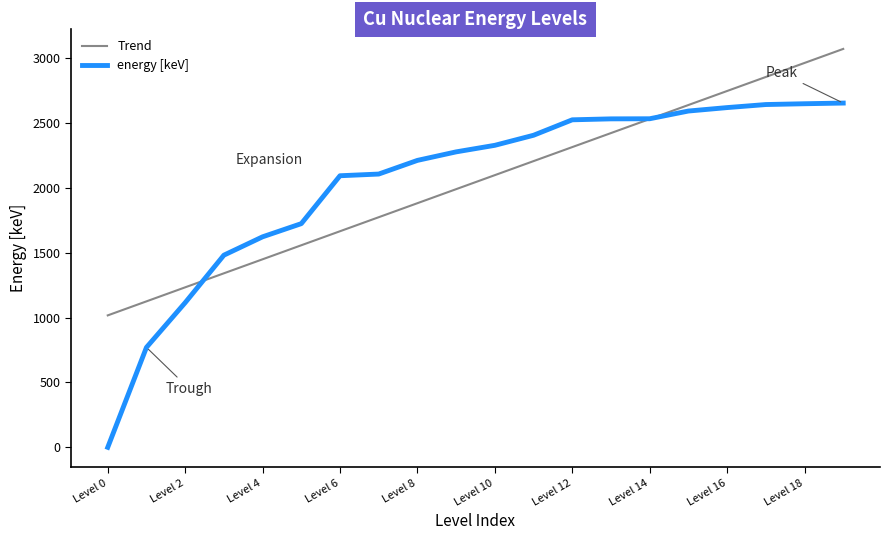

Which series has the widest spread of values?

energy [keV]